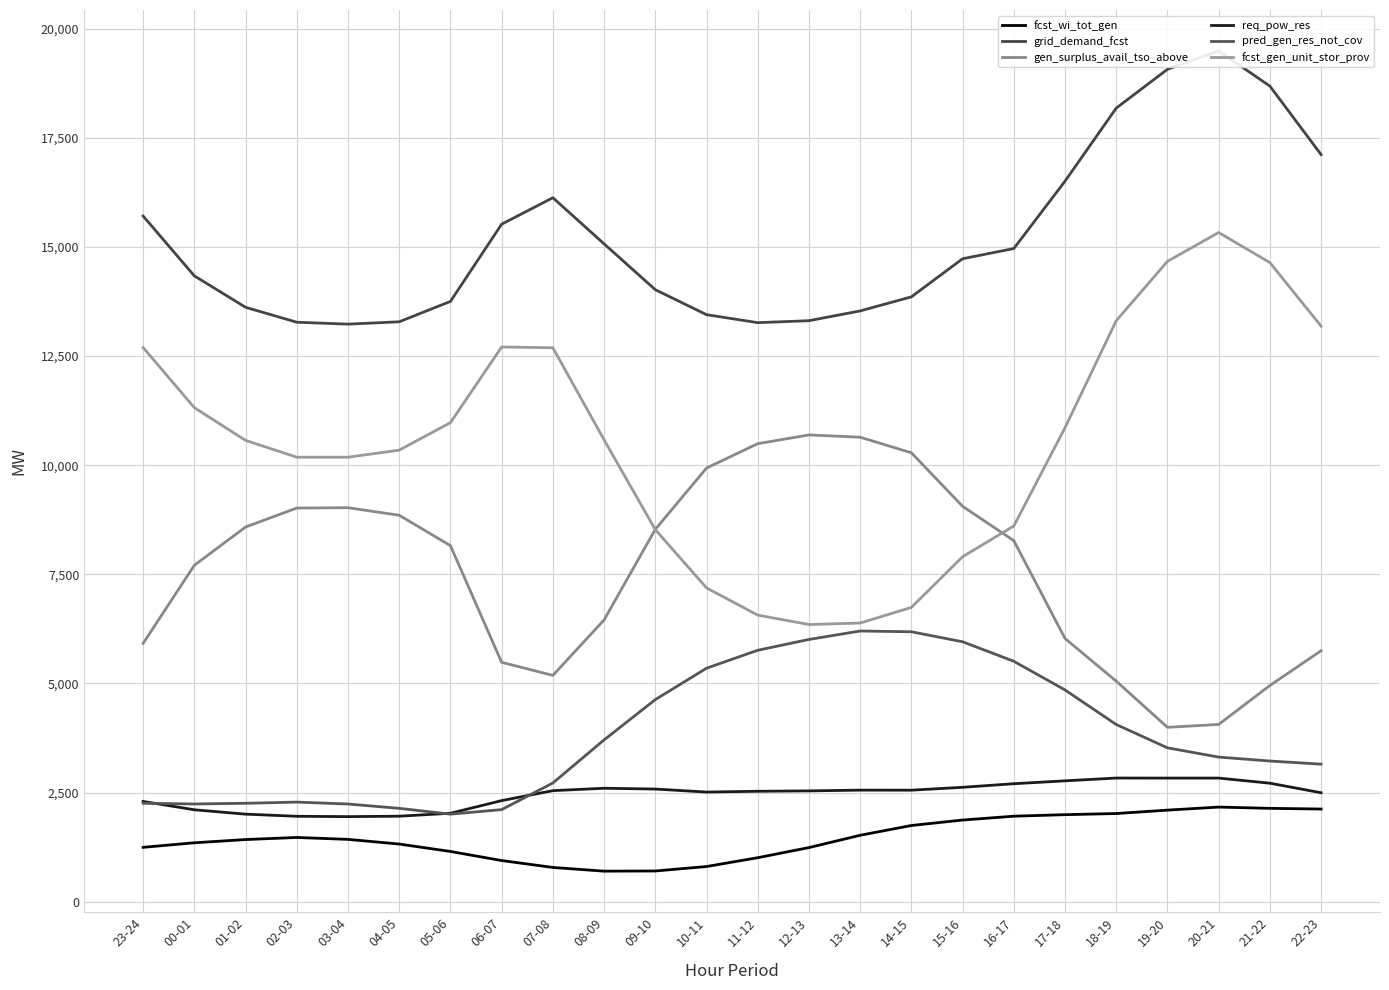

At how many categories does at least one series exceed 6333?

24